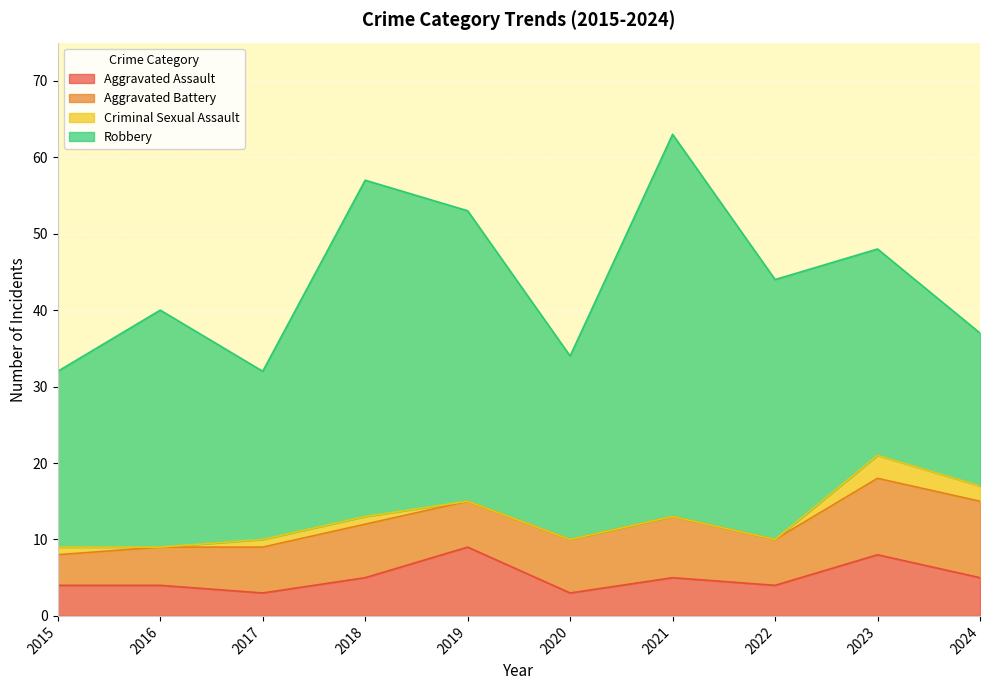

At which category does the chart reach its peak across all series?

2021